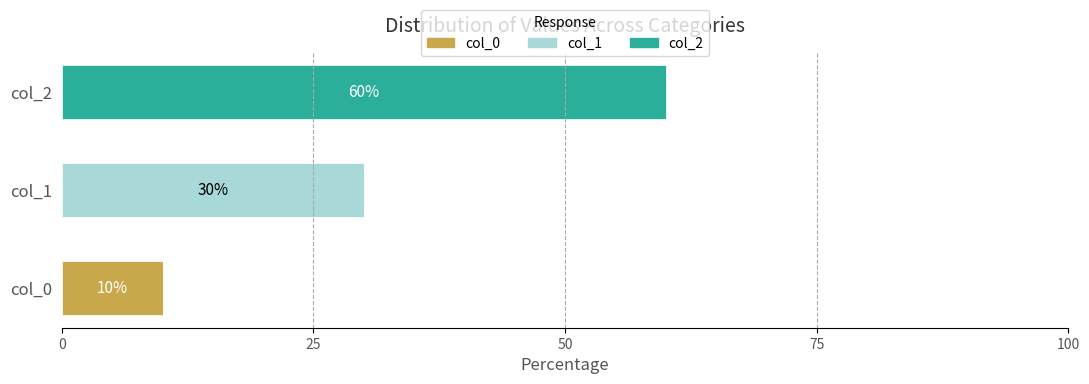

The value of col_0 at col_0 is 10. True or false?

True